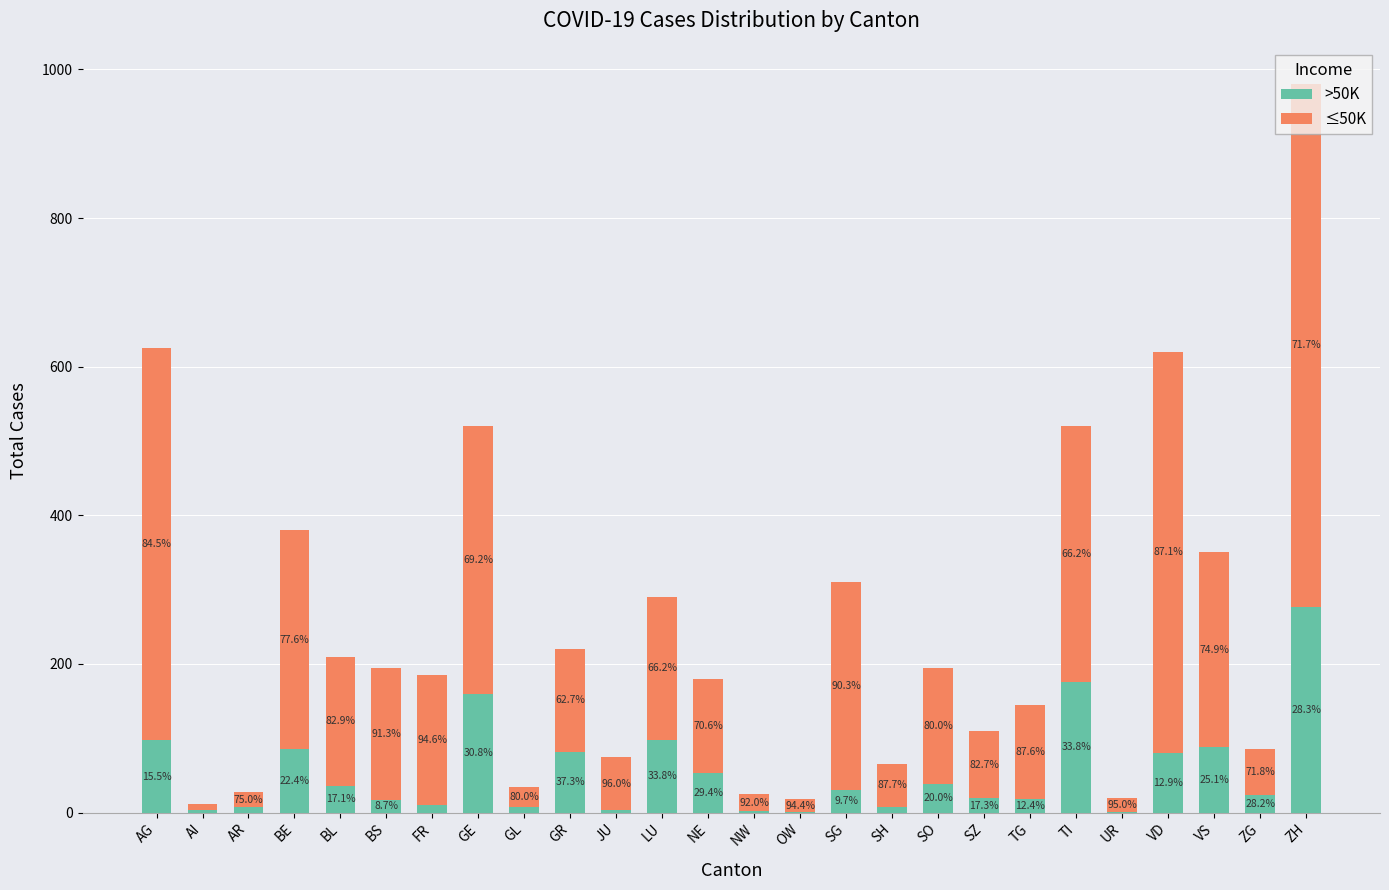

Are the bars horizontal?

No